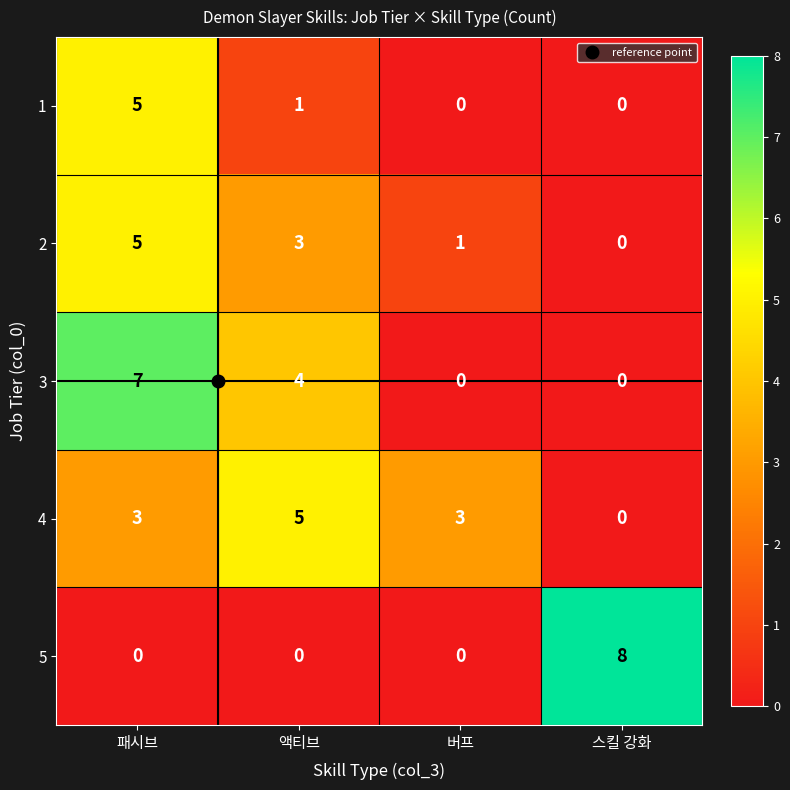

True or false: 2 has a value of 1 at 액티브.

False